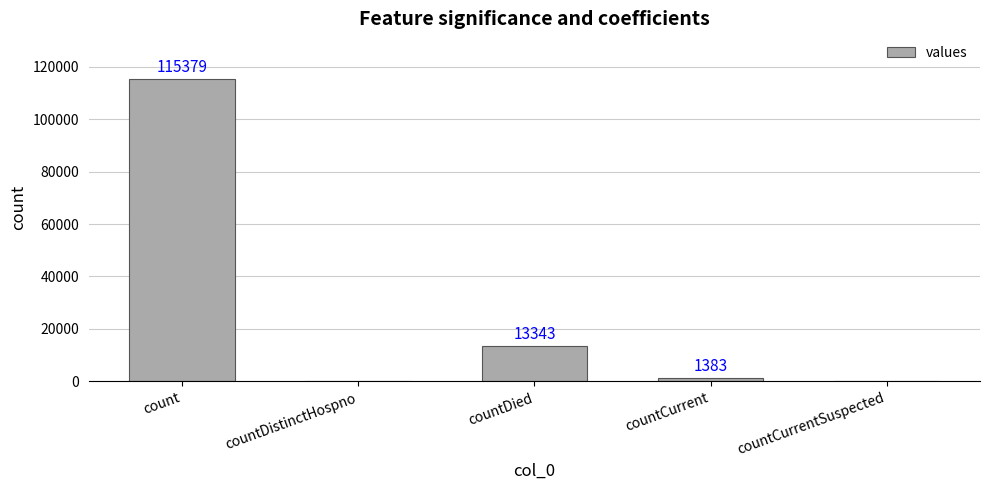

What is the change in value from count to countCurrent?

-113996